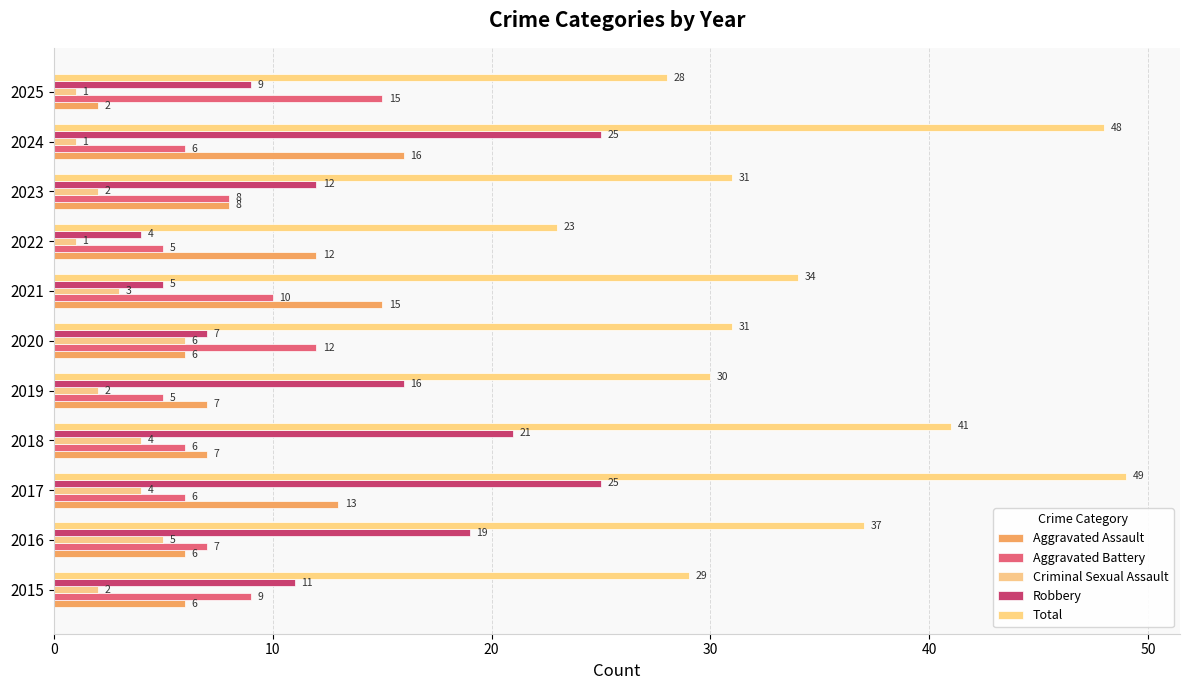

Count the number of categories in the chart.

11